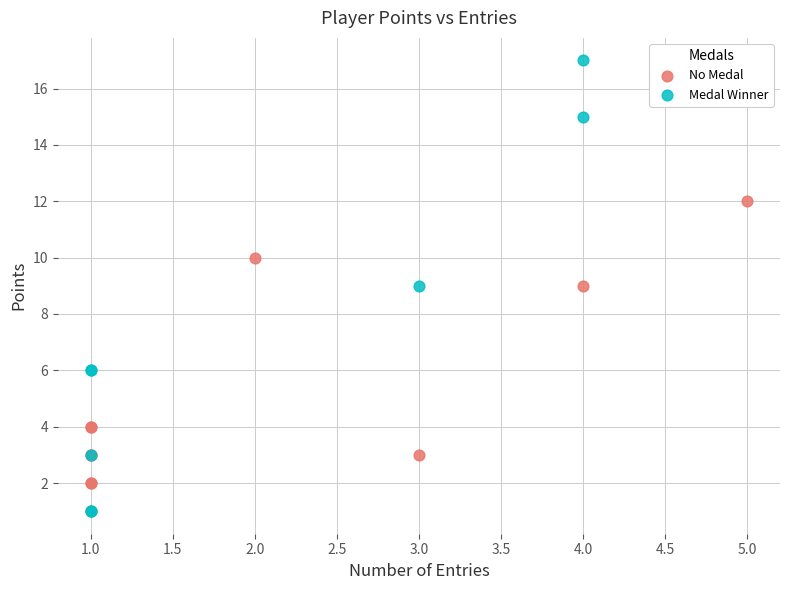

Which series reaches the maximum Y coordinate?

Medal Winner